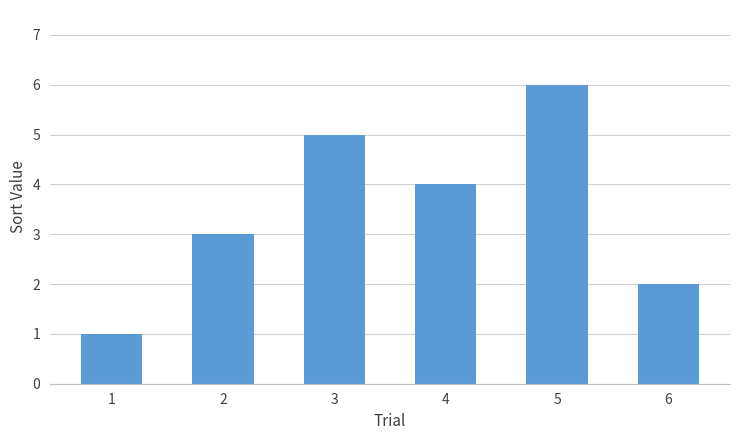

True or false: the data shows 4 at 4.

True